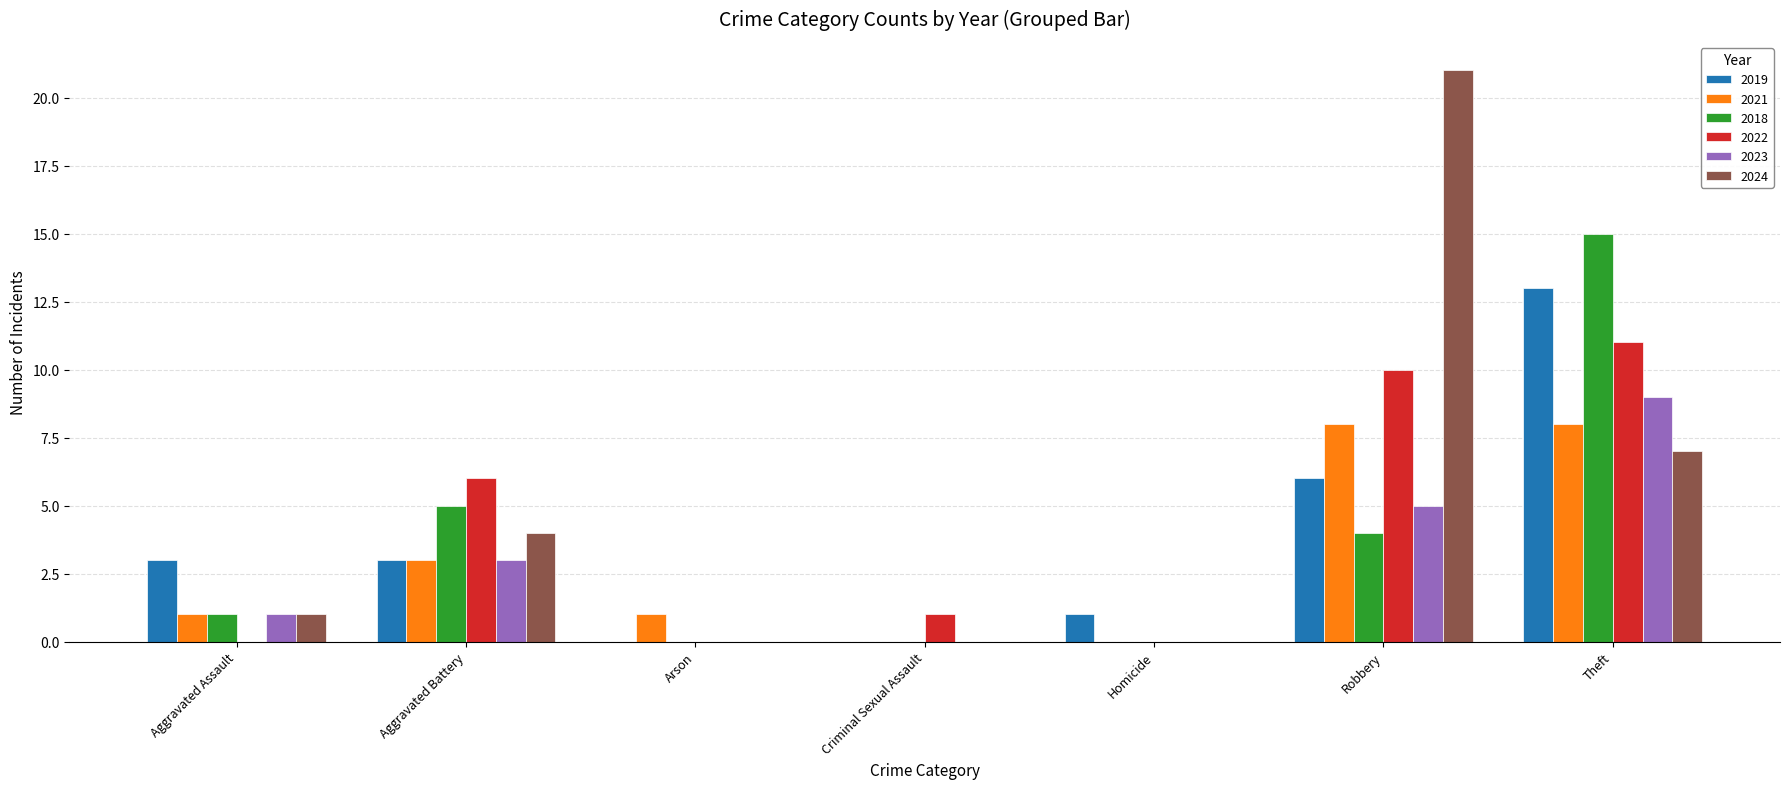

Which category has the highest value in the 2024 series?

Robbery